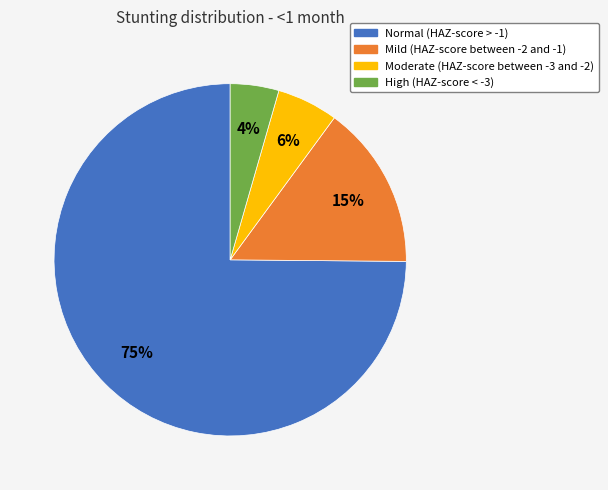

Which slice is the smallest?

High (HAZ-score < -3)